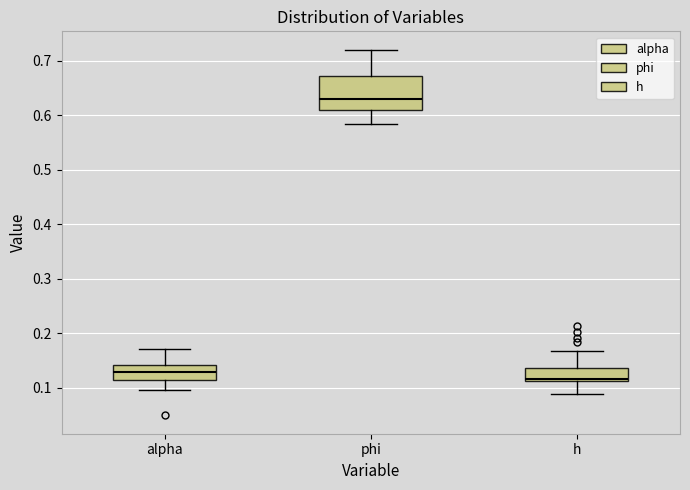

Which box's median line is the lowest?

h